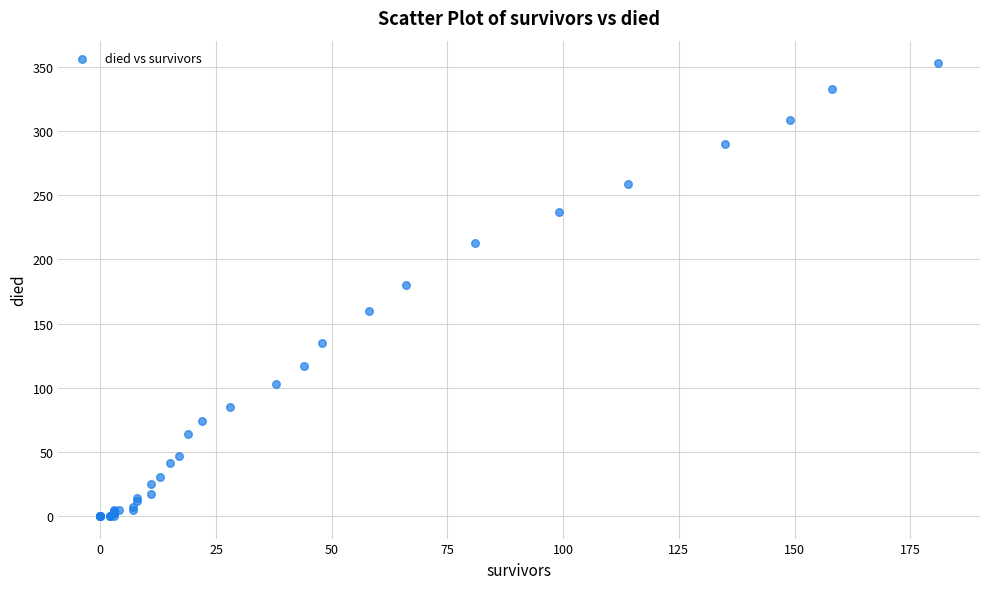

What Y value in the scatter plot is closest to 176?

180